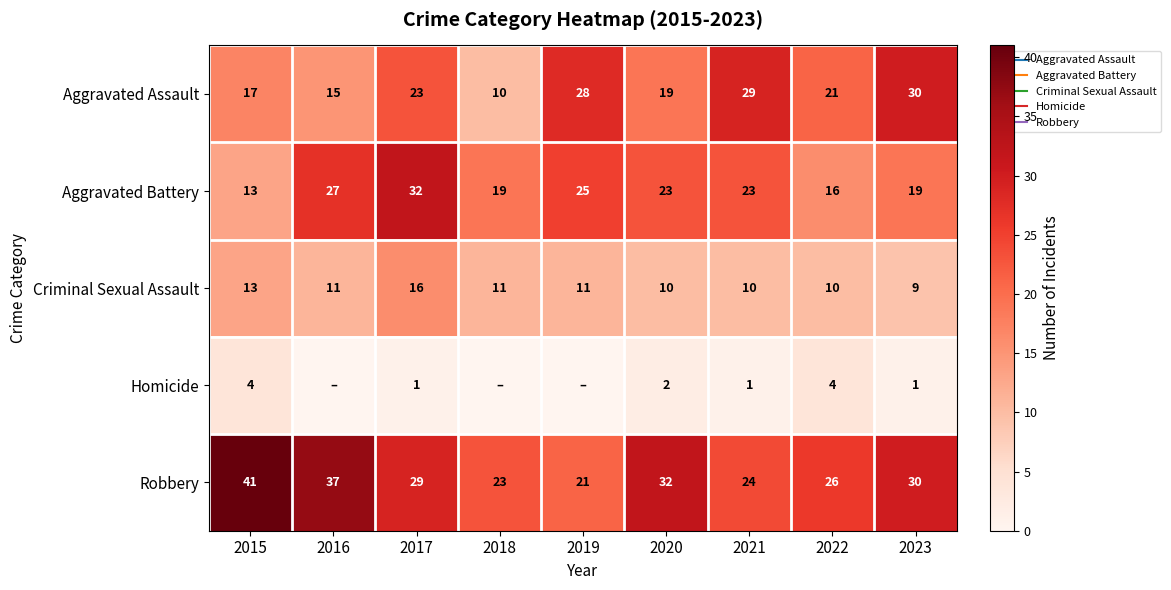

At which label is Aggravated Assault closest to 20?

2020